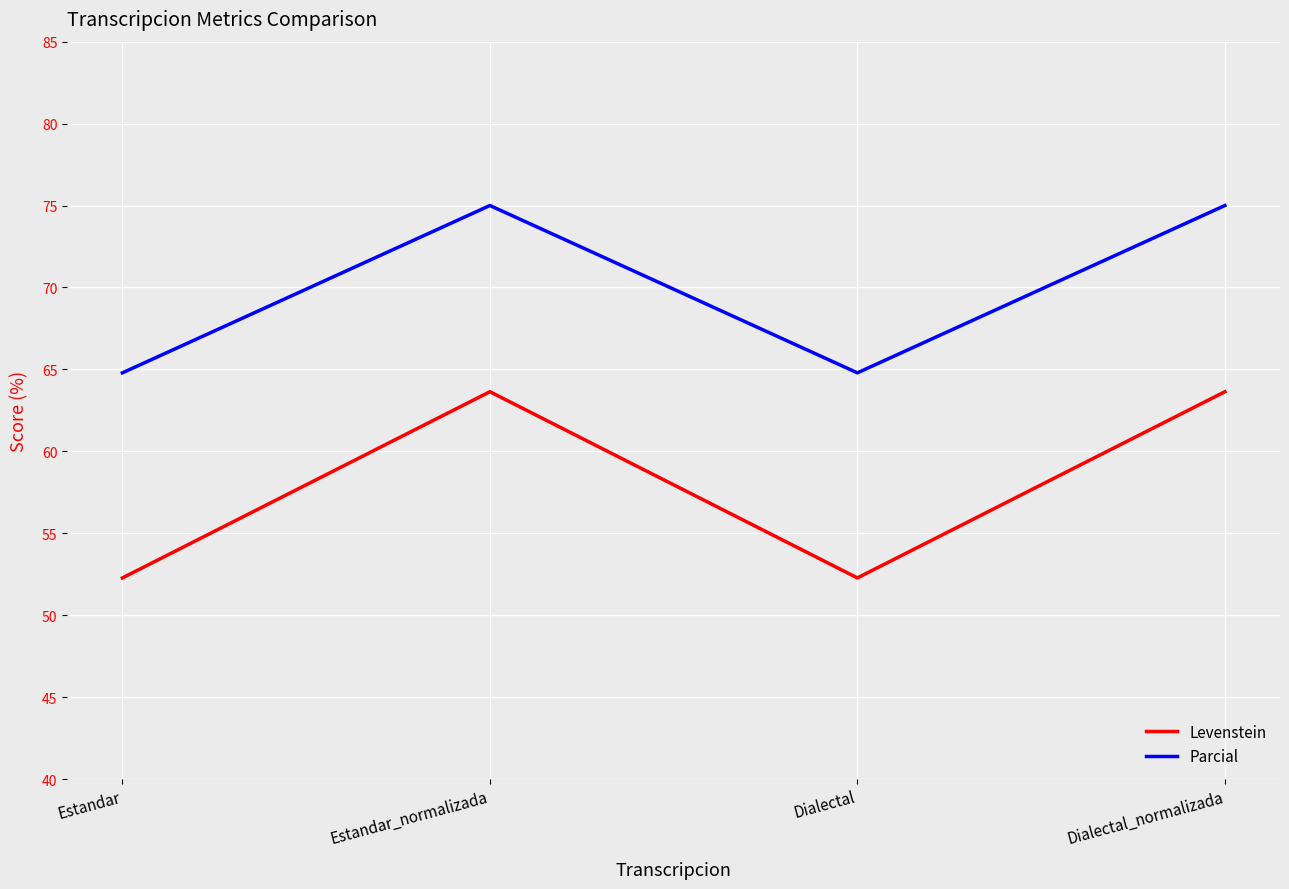

At which label does Levenstein first exceed 63?

Estandar_normalizada